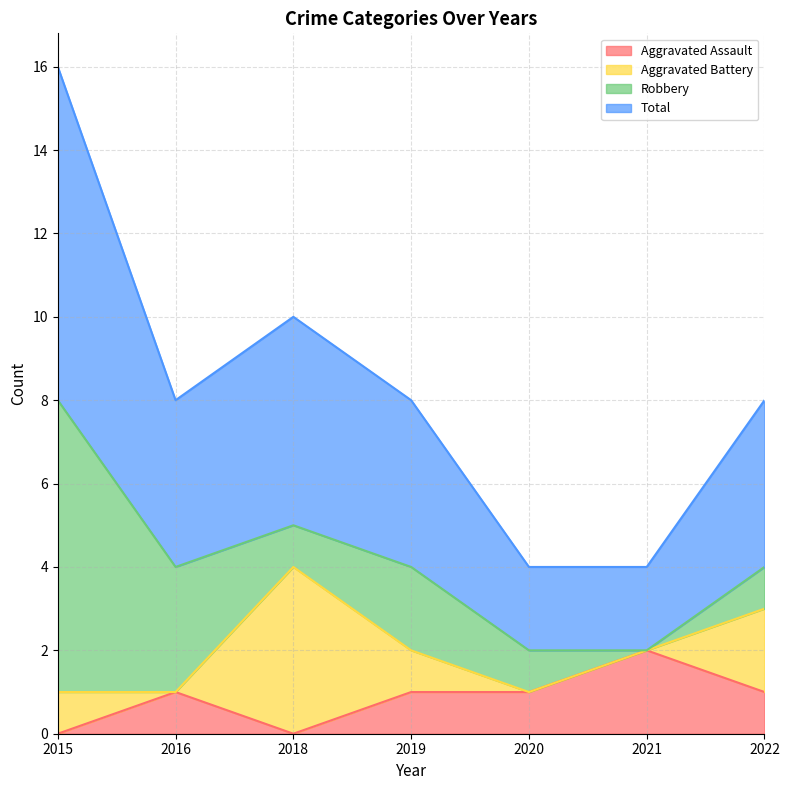

At how many categories does at least one series exceed 5?

1